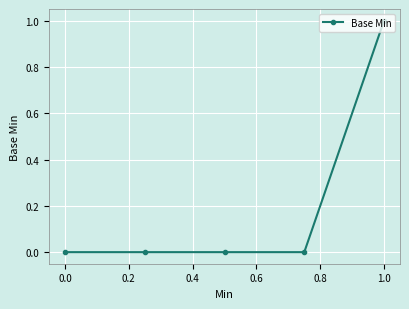

True or false: there are more than 2 points higher than both neighbors.

False